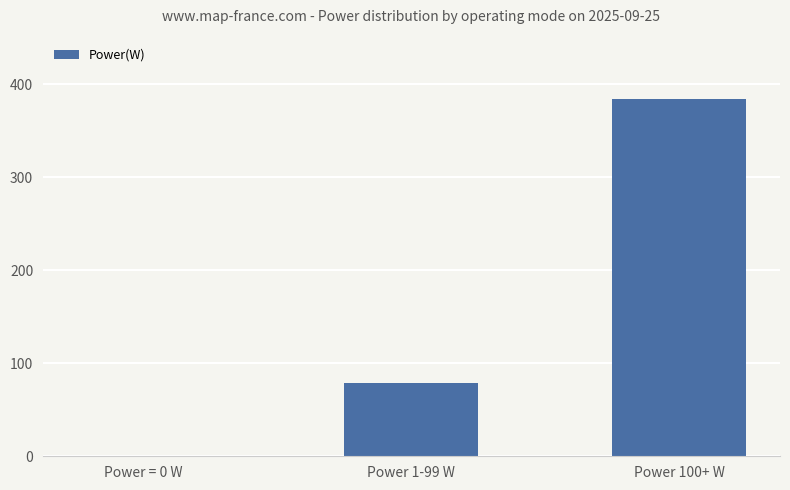

Reading left to right, extract all data points from this chart.

0	79	384